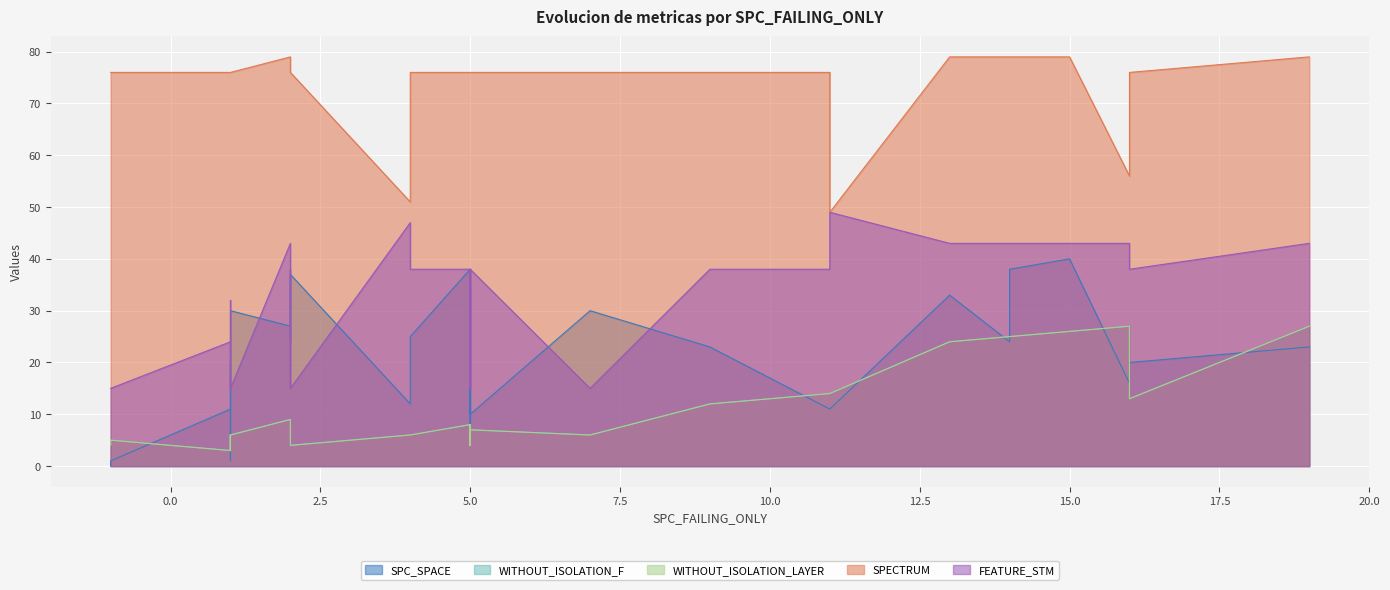

True or false: WITHOUT_ISOLATION_F has more than 2 interior local peaks.

True